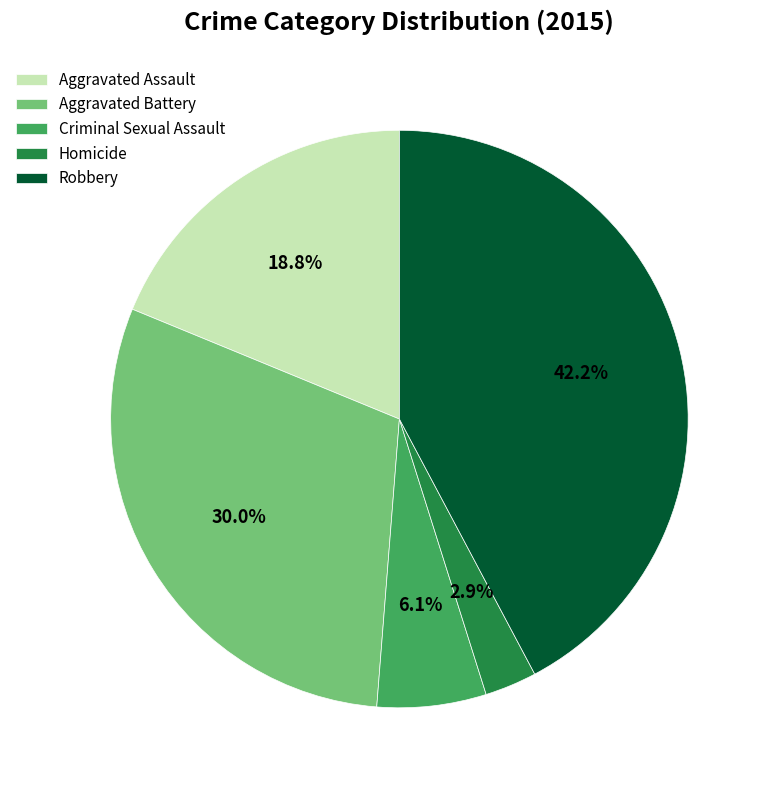

Which slice is the smallest?

Homicide